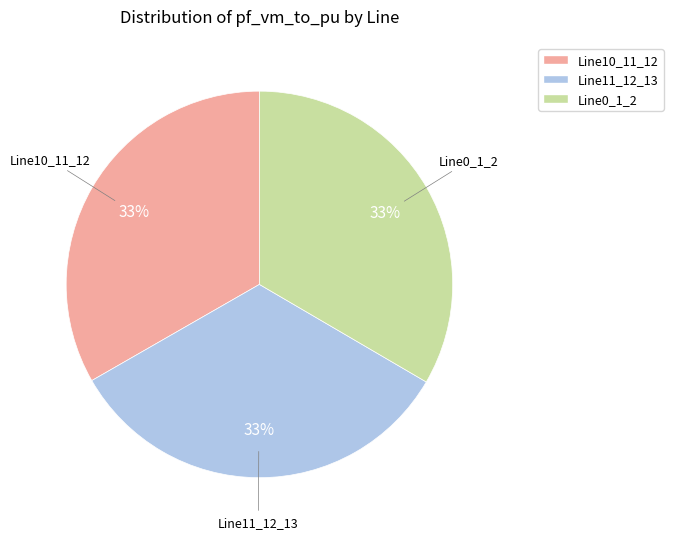

Combined, do Line10_11_12 and Line11_12_13 account for over 50%?

Yes